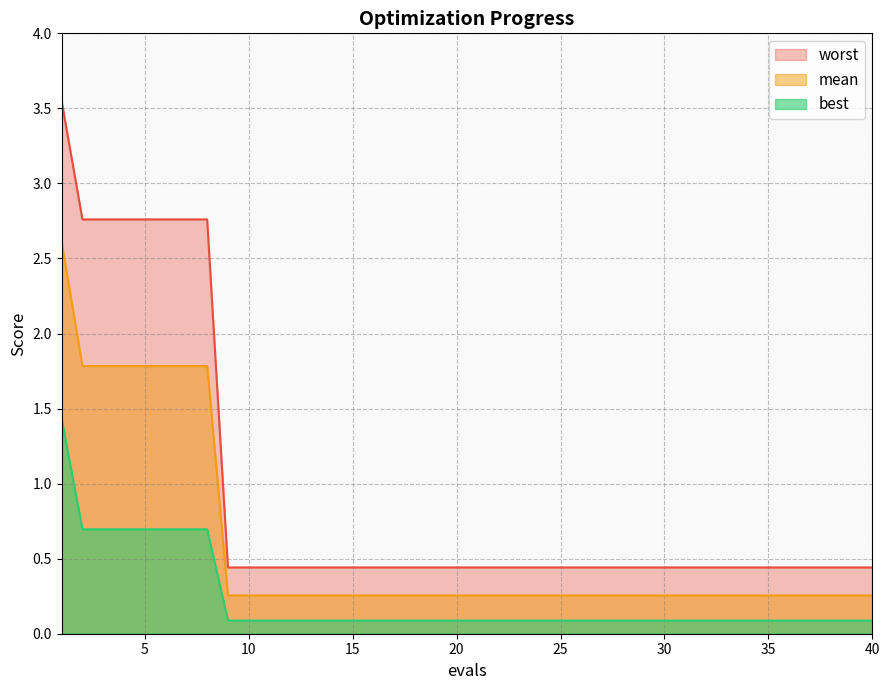

Is the value of best at 26 greater than the value of mean at 18?

No